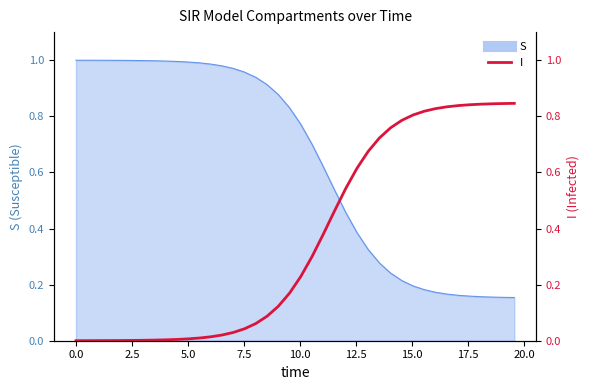

The chart shows a value of 0.0 at 15. True or false?

False